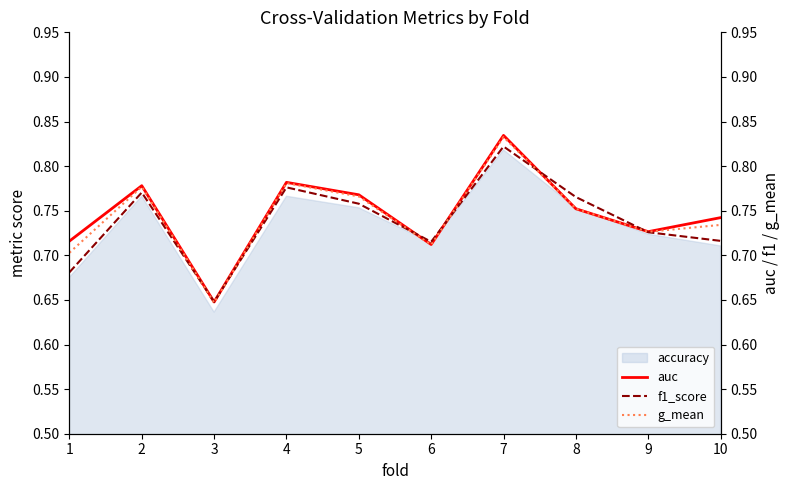

Where is accuracy nearest to the value 0?

3